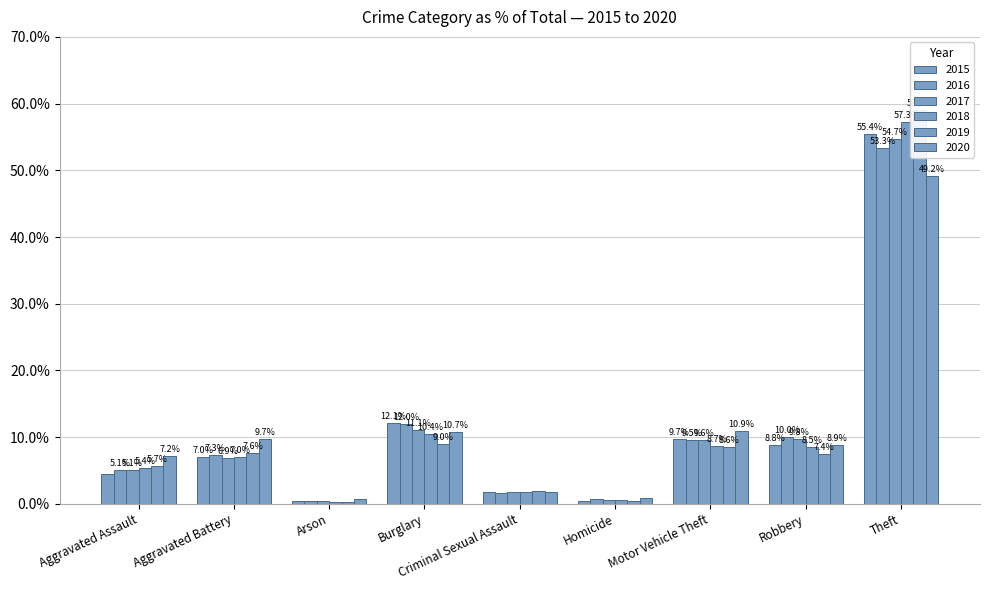

Rank the series at Homicide from highest to lowest value.

2020, 2016, 2017, 2018, 2015, 2019